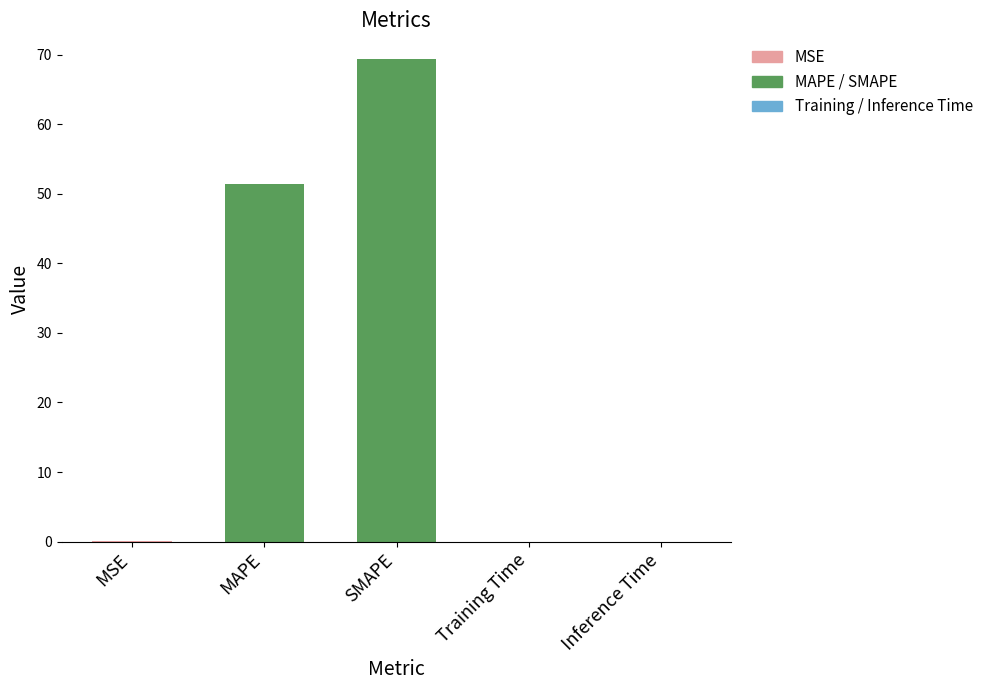

How many bars are there in total?

5